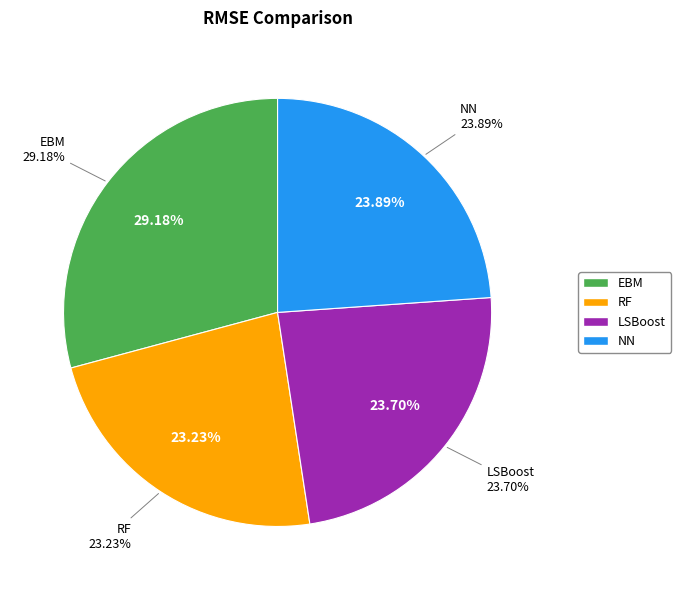

What is the ratio of the value at NN to the value at LSBoost?

1.0